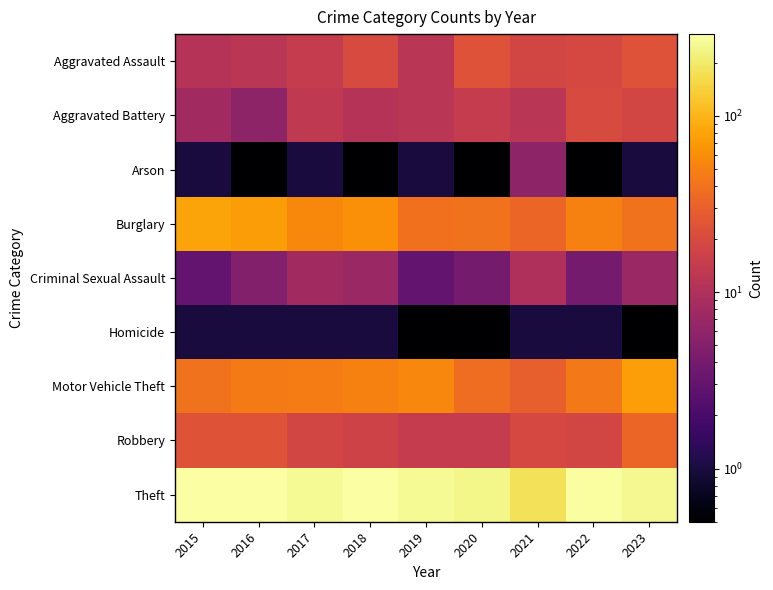

Reading right to left, extract all data points from this chart.

Aggravated Assault: 2023=23.0	2022=19.0	2021=18.0	2020=23.0	2019=12.0	2018=20.0	2017=14.0	2016=12.0	2015=11.0
Aggravated Battery: 2023=18.0	2022=20.0	2021=12.0	2020=14.0	2019=12.0	2018=11.0	2017=13.0	2016=6.0	2015=8.0
Arson: 2023=1.0	2022=0.1	2021=6.0	2020=0.1	2019=1.0	2018=0.1	2017=1.0	2016=0.1	2015=1.0
Burglary: 2023=40.0	2022=50.0	2021=33.0	2020=40.0	2019=39.0	2018=62.0	2017=56.0	2016=73.0	2015=80.0
Criminal Sexual Assault: 2023=7.0	2022=4.0	2021=10.0	2020=4.0	2019=3.0	2018=7.0	2017=8.0	2016=5.0	2015=3.0
Homicide: 2023=0.1	2022=1.0	2021=1.0	2020=0.1	2019=0.1	2018=1.0	2017=1.0	2016=1.0	2015=1.0
Motor Vehicle Theft: 2023=74.0	2022=44.0	2021=30.0	2020=37.0	2019=54.0	2018=50.0	2017=47.0	2016=45.0	2015=40.0
Robbery: 2023=33.0	2022=18.0	2021=19.0	2020=14.0	2019=14.0	2018=17.0	2017=18.0	2016=24.0	2015=24.0
Theft: 2023=255.0	2022=280.0	2021=179.0	2020=238.0	2019=259.0	2018=287.0	2017=261.0	2016=283.0	2015=290.0